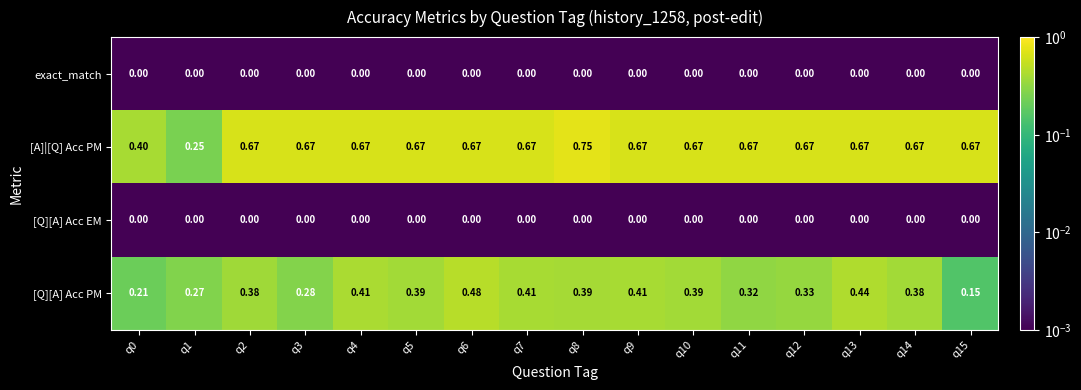

Which series has the largest total across all categories?

[A]|[Q] Acc PM